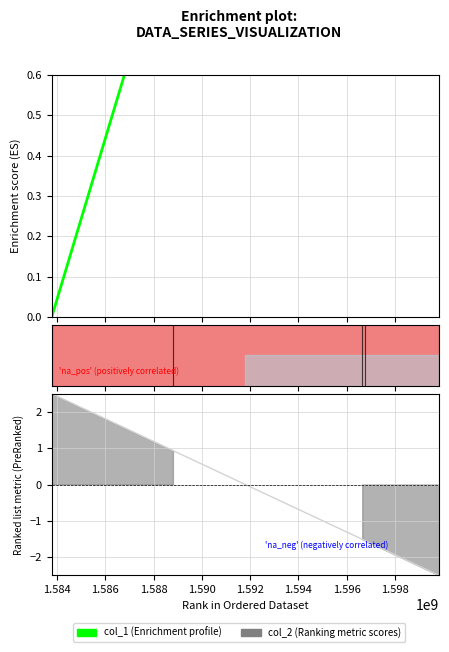

True or false: the data has more than 2 interior local peaks.

False